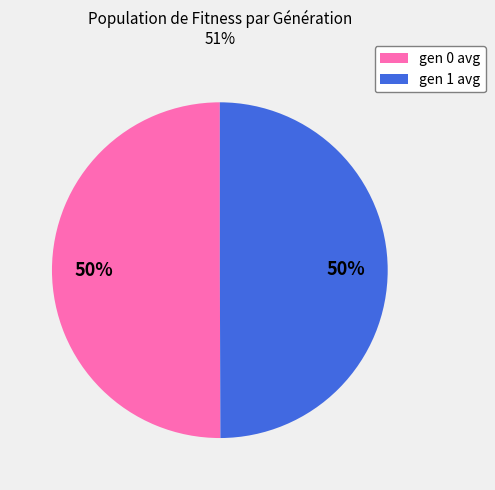

Is it true that gen 1 avg is 50% of the pie?

True